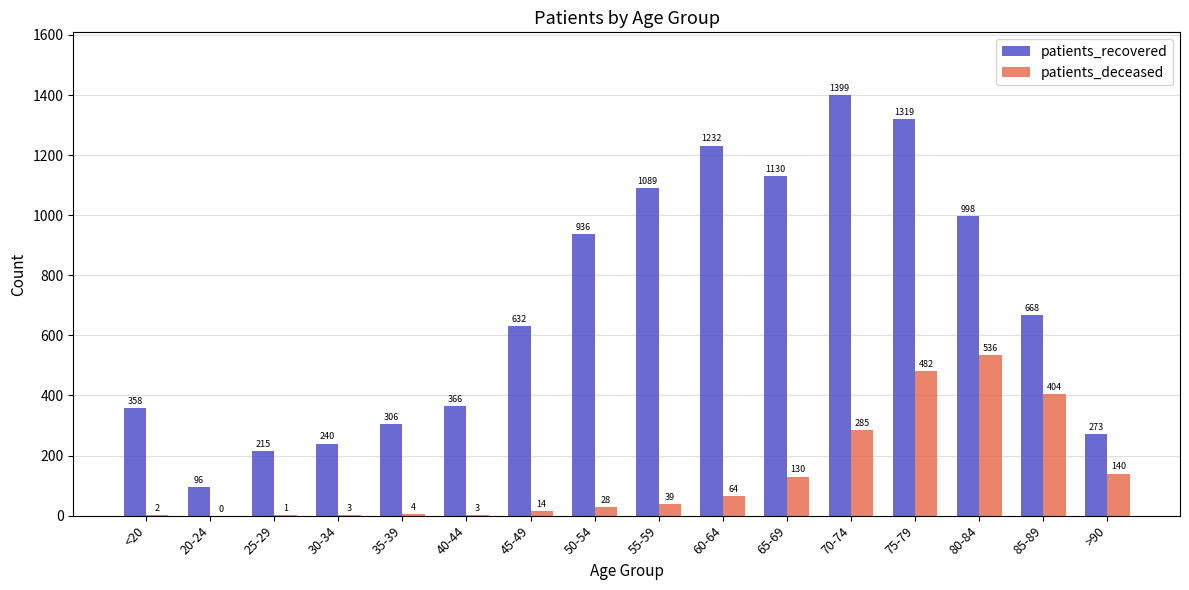

What is the sum of the patients_recovered values at 80-84 and 50-54?

1934